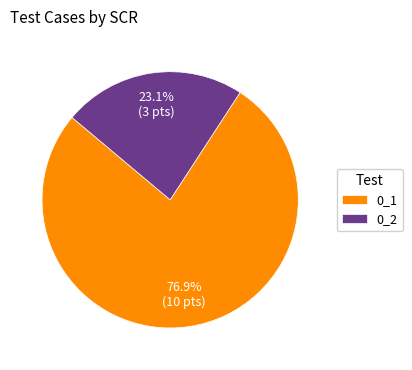

The 0_1 slice represents 90% of the pie. True or false?

False